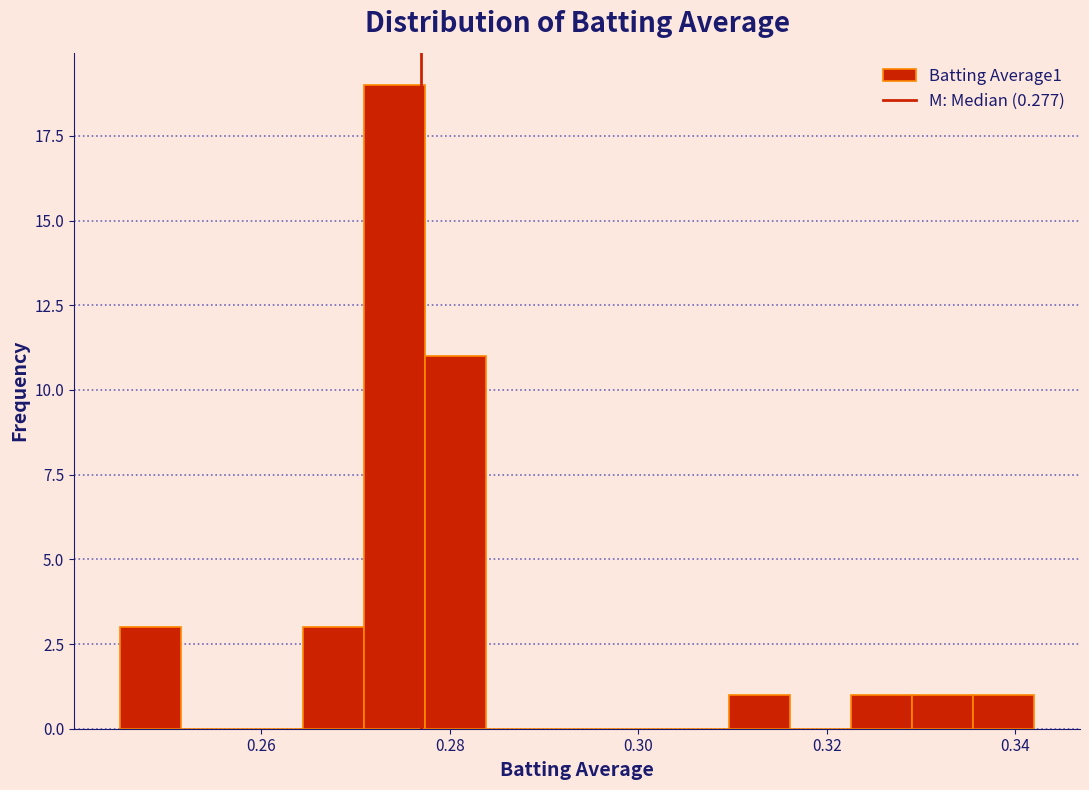

Around what value on the x-axis is the tallest bar? Give the approximate position of its centre, as read against the axis.

0.274